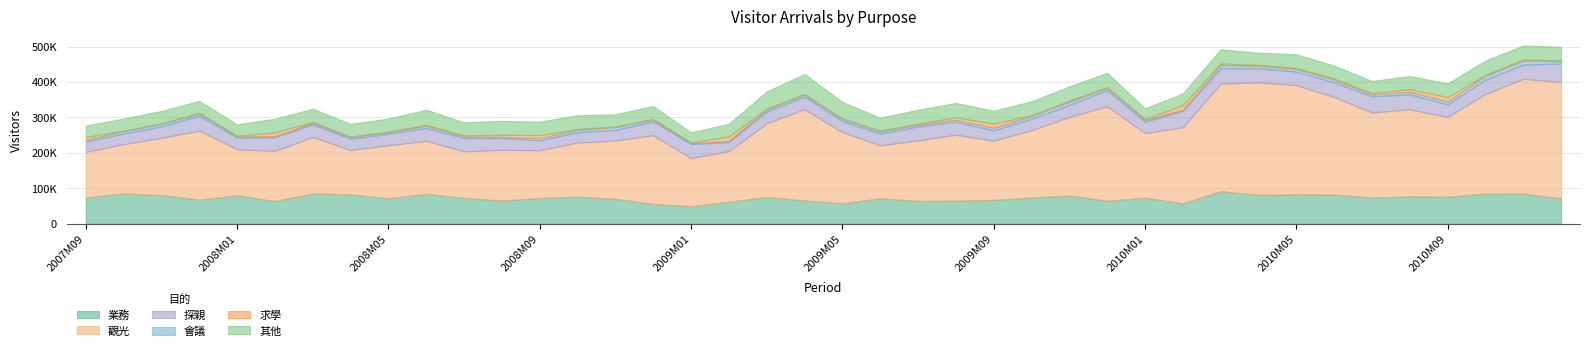

What is the value of the 其他 point at the 30th from the left?

32643